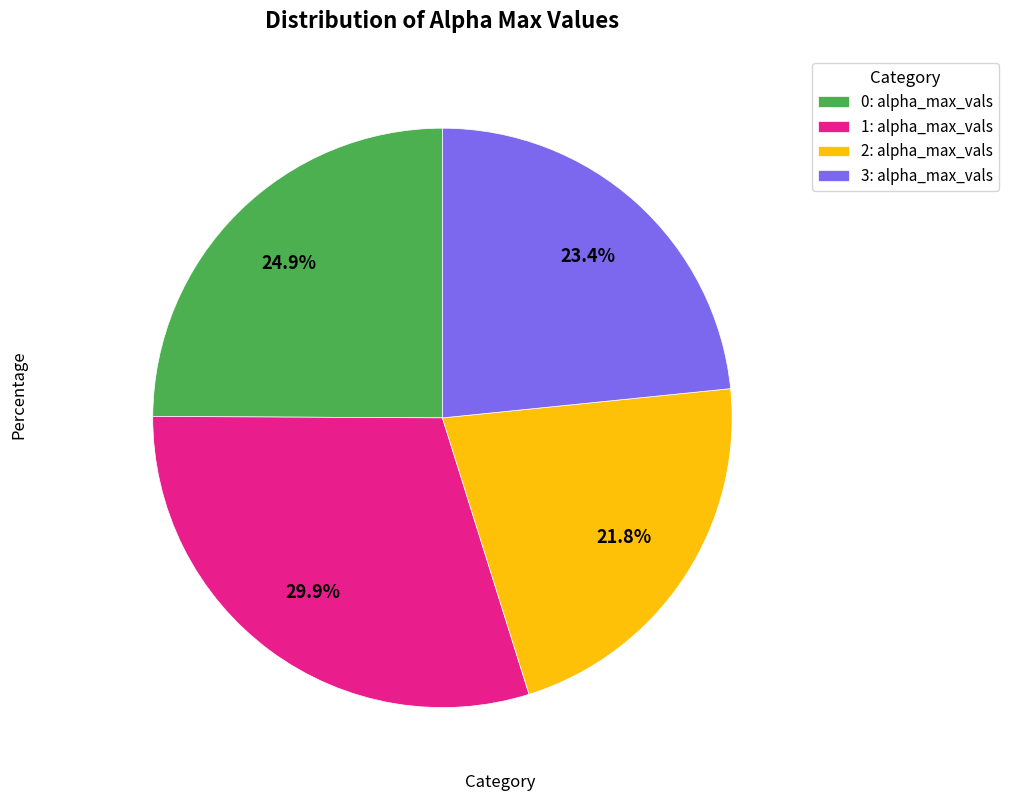

What percentage is the 3 slice, to the nearest percent?

23%